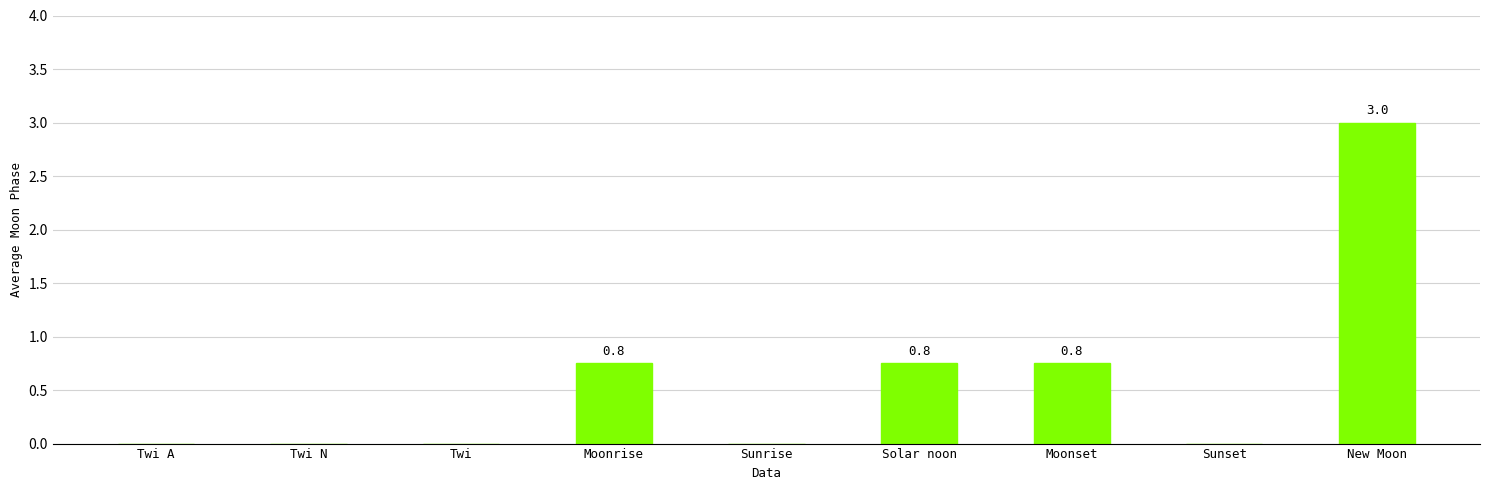

What is the change in value from Twi A to New Moon?

+3.0